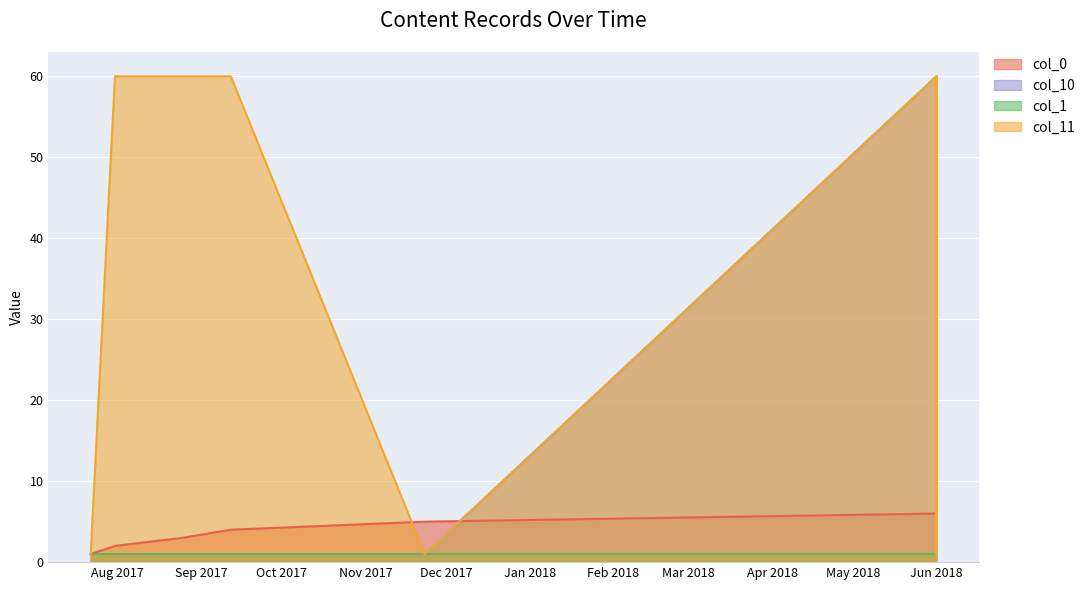

Is it true that col_0 equals 12 at Jun 2018?

False